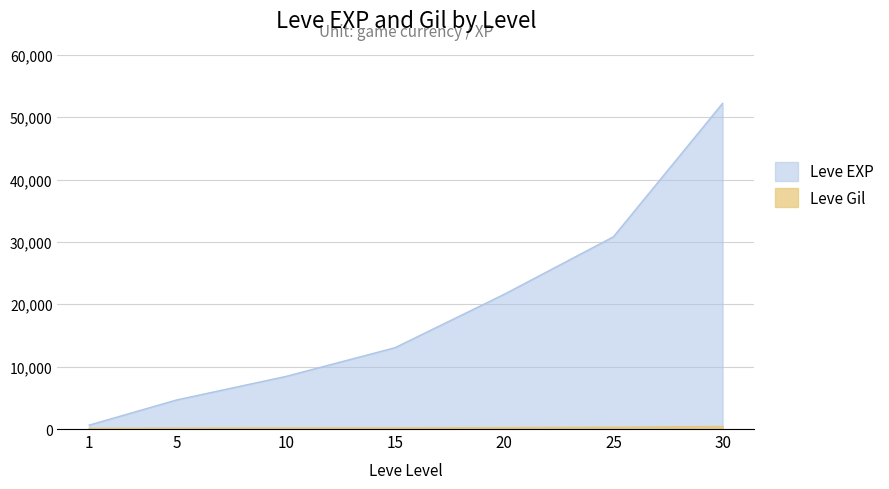

What is the spread (max minus min) of values at 20?

21368